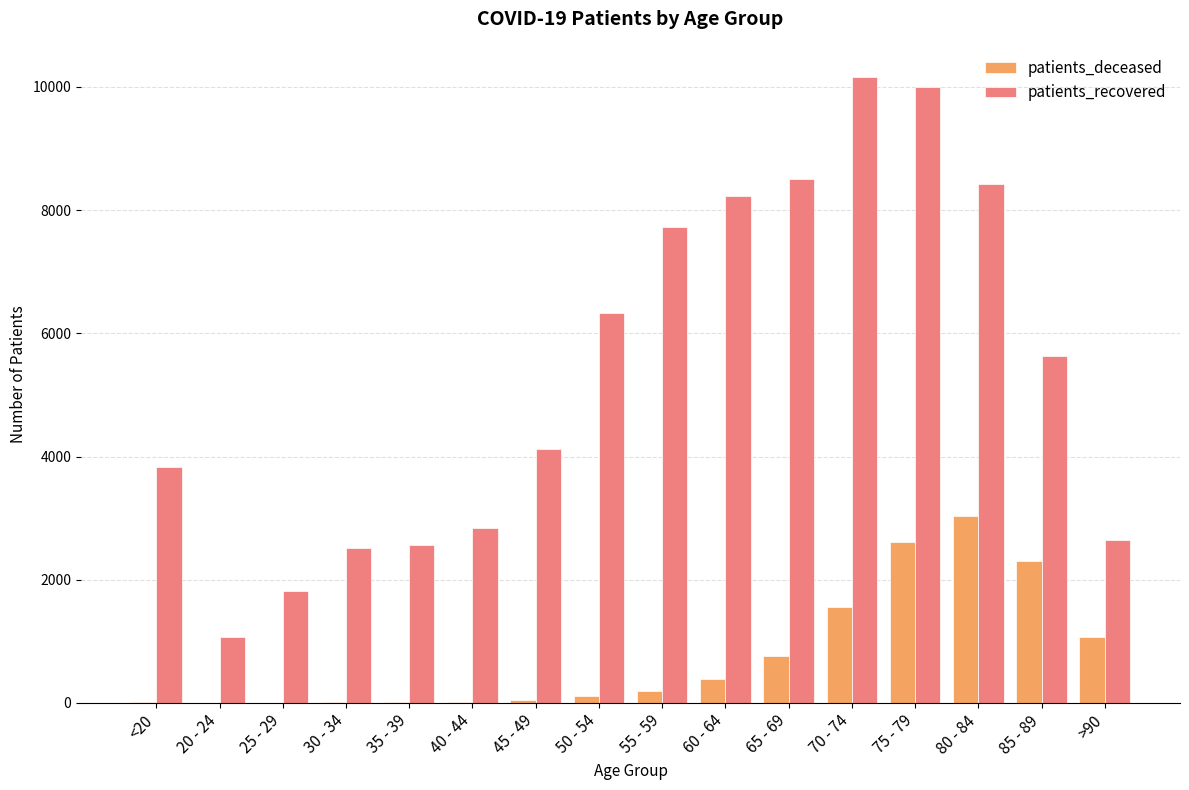

Which series changed the most between 50 - 54 and 85 - 89?

patients_deceased